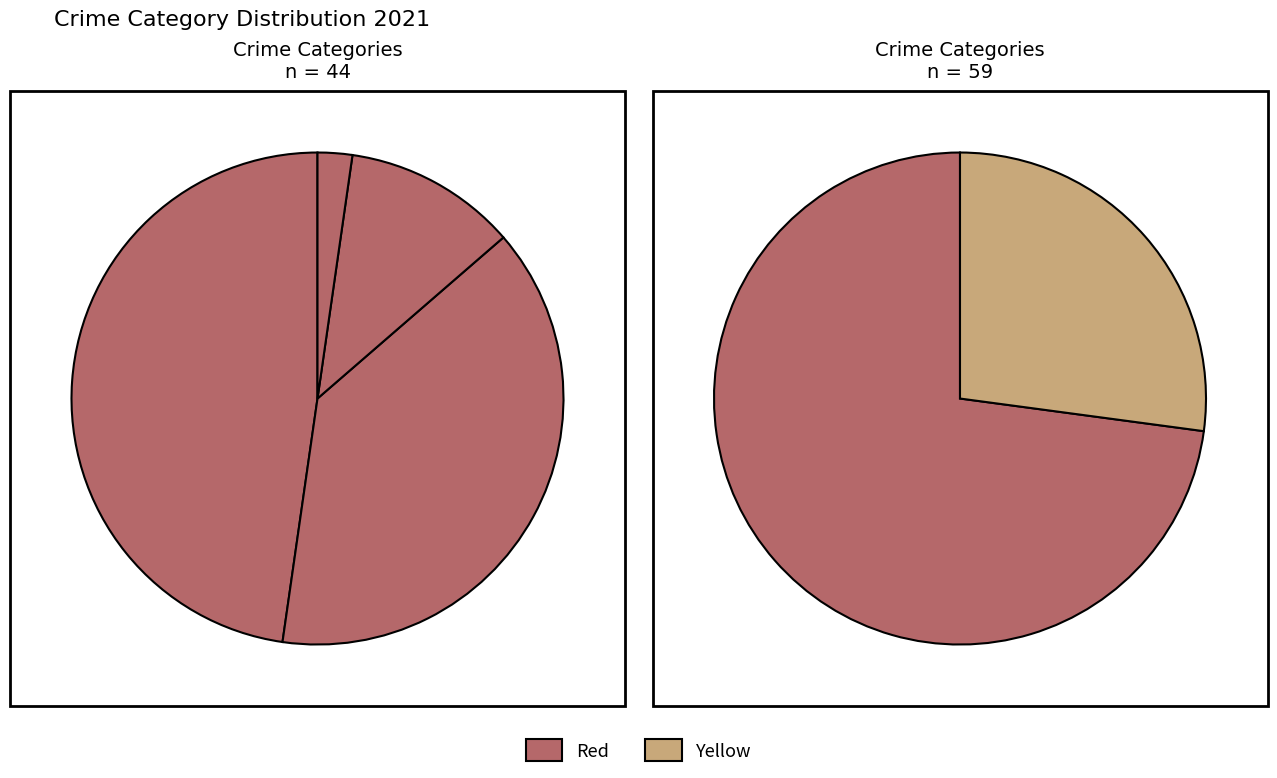

Is it true that Robbery is 27% of the pie?

True